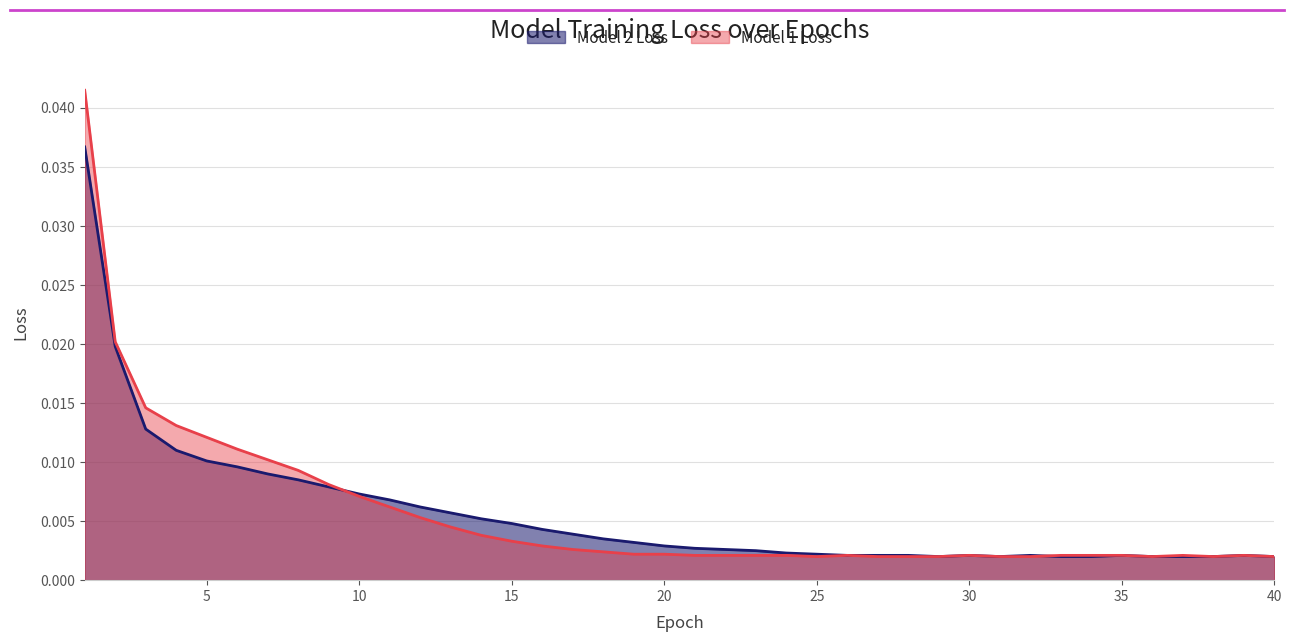

Between which two adjacent categories do Model 1 Loss and Model 2 Loss first intersect?

9 and 10